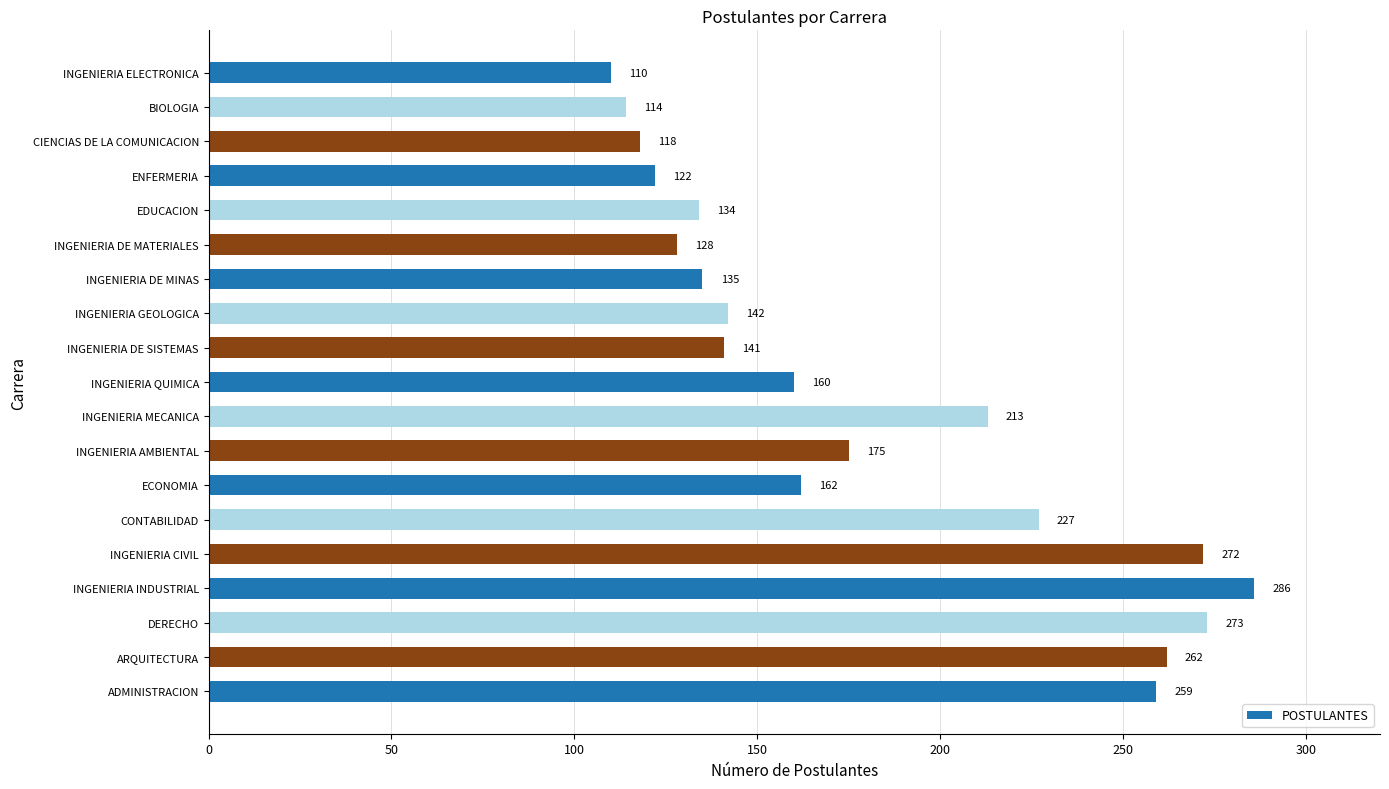

Read the value at INGENIERIA DE MINAS, to the nearest 5.

135